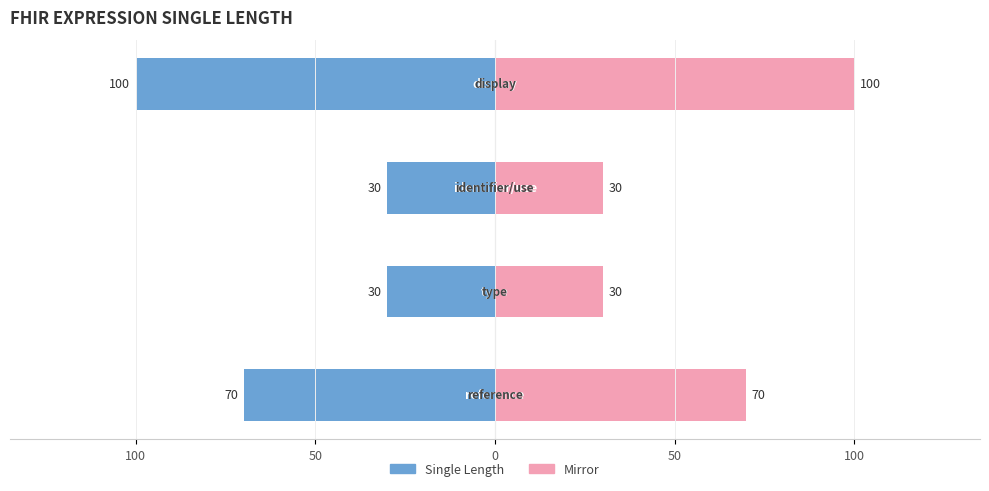

What is the difference between the highest and lowest values at 50?

60